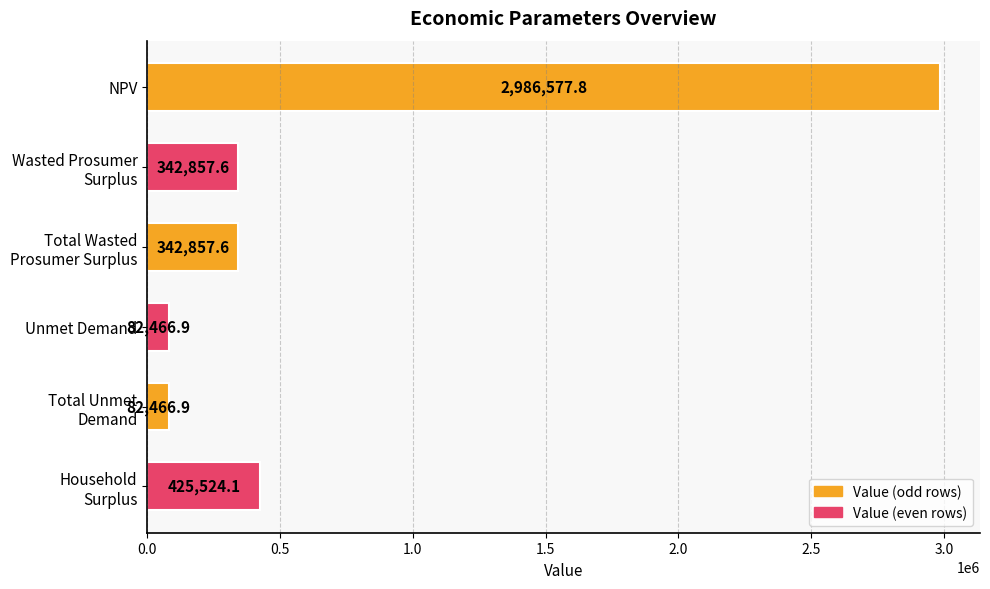

What is the average value?

710458.5